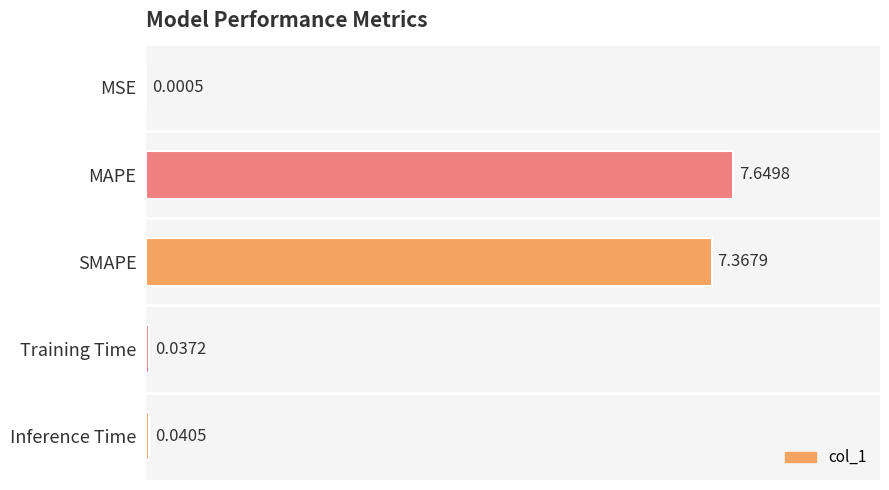

Which has a higher value, Inference Time or MSE?

Inference Time